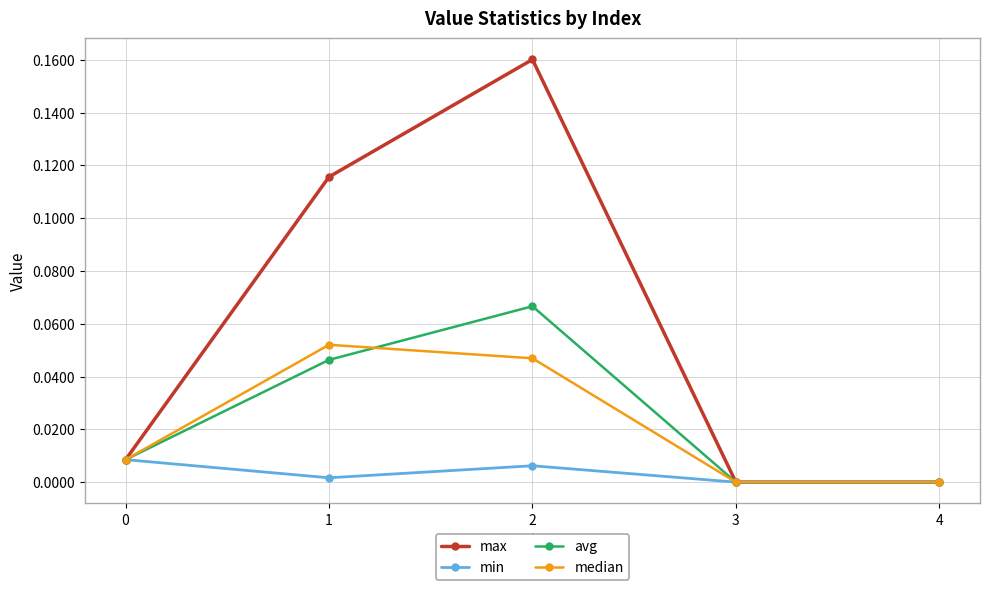

Is it true that median equals 0.0 at 0?

True